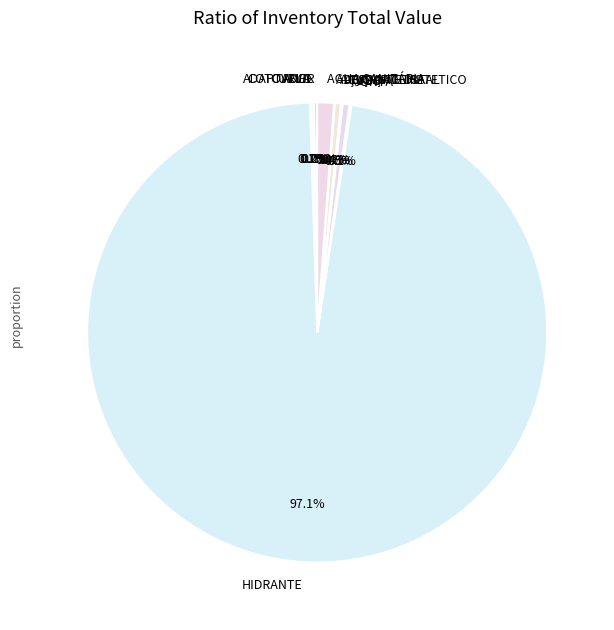

Which category has the biggest portion of the pie?

HIDRANTE